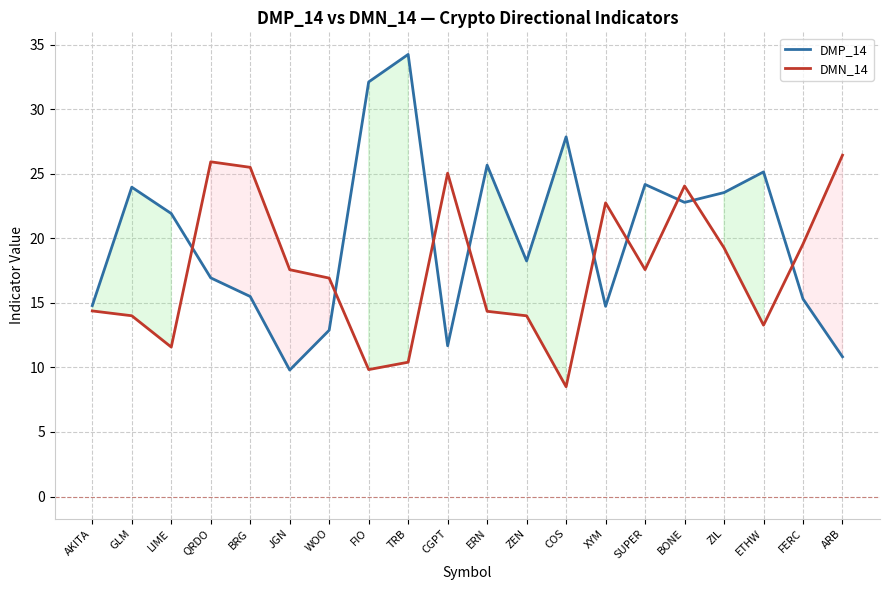

What is the sum of the DMP_14 values at ERN and ZEN?

43.9